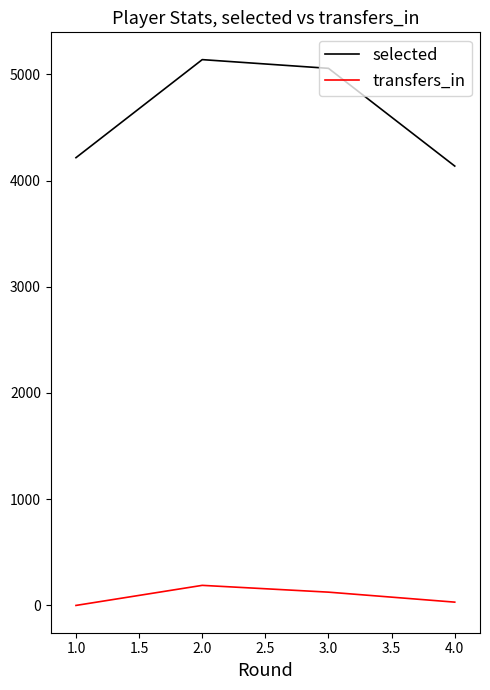

What are all the series names shown in the legend?

selected, transfers_in